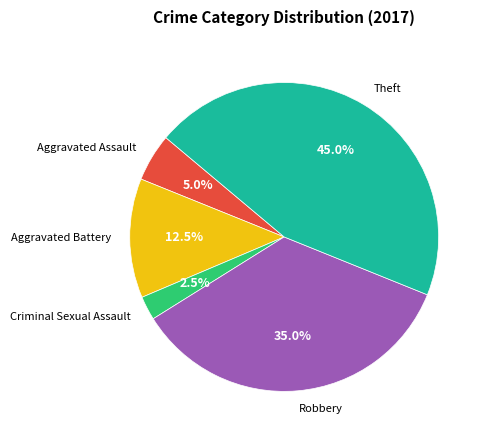

Count the number of slices in the pie.

5